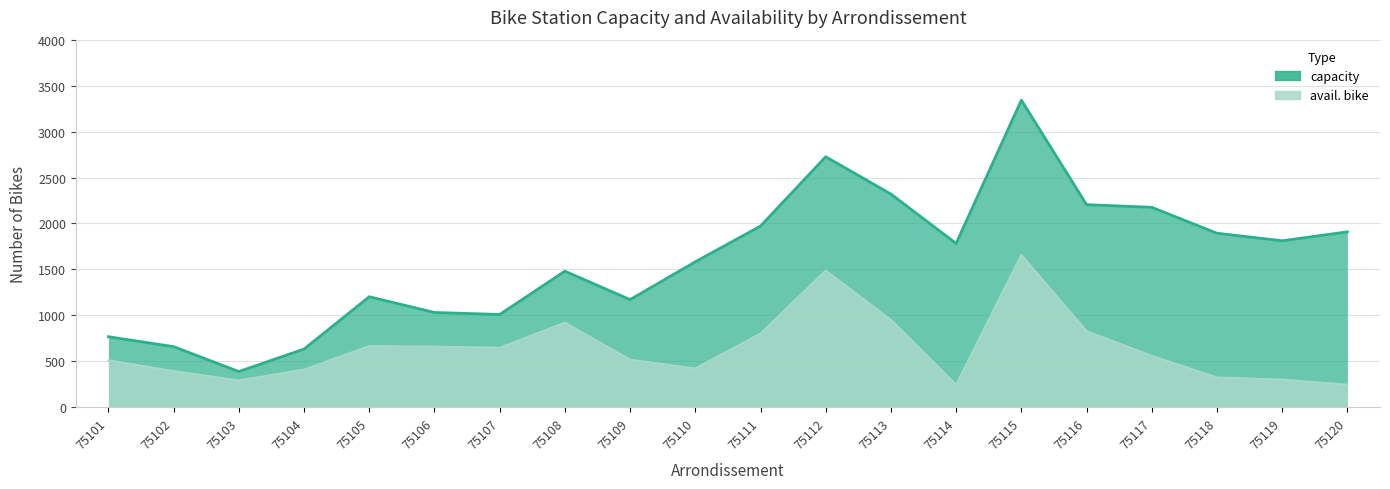

Which series changed the most between 75108 and 75110?

avail. bike